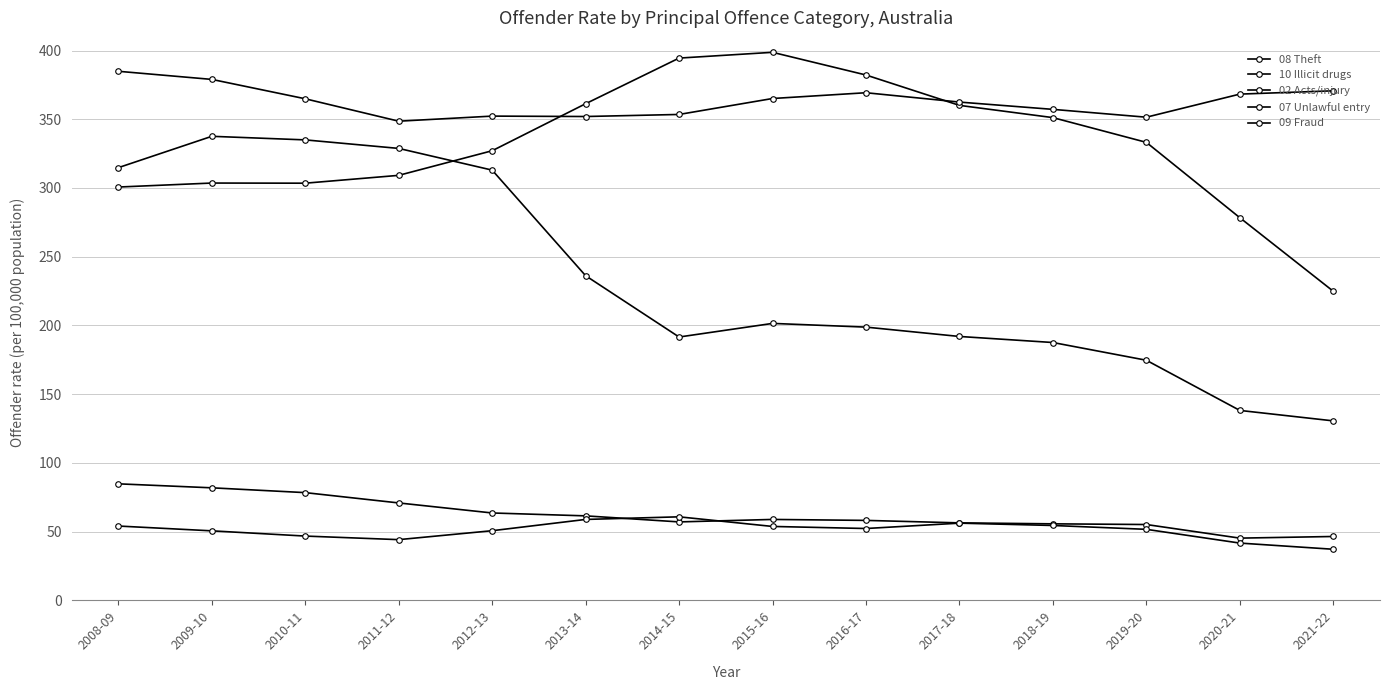

How many data points in 07 Unlawful entry are above 58?

8